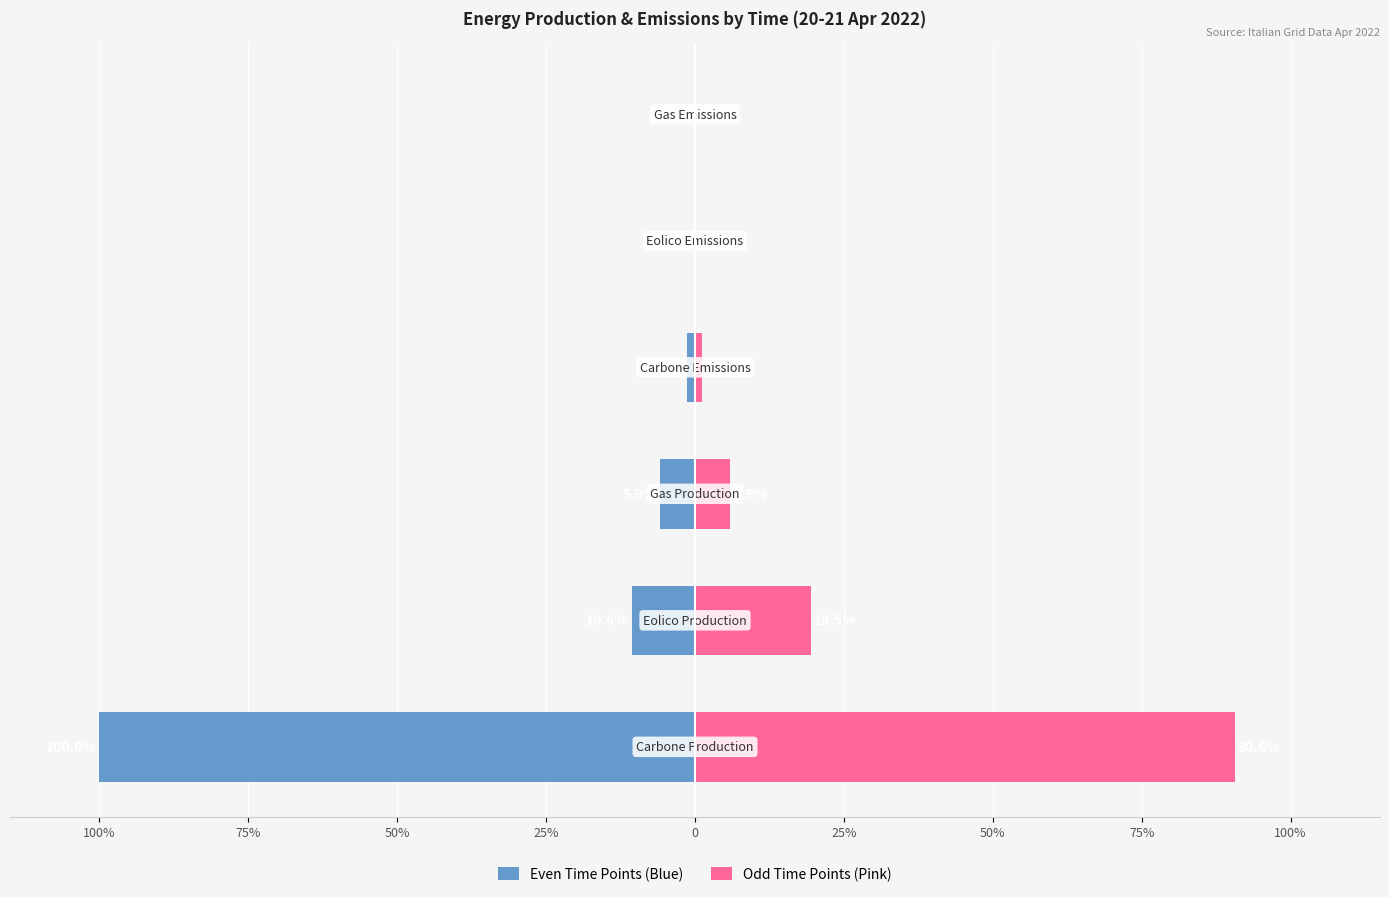

Are the bars grouped side by side (vs. stacked)?

Yes